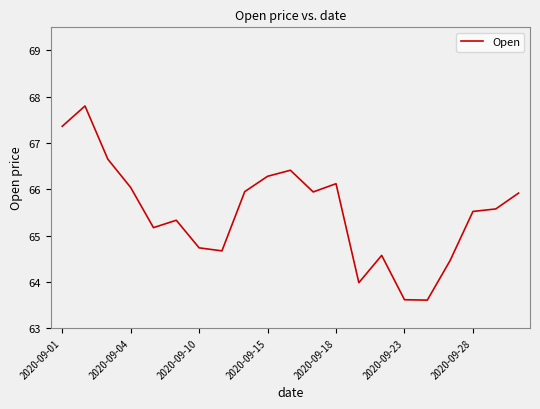

What is the smallest value displayed?

63.6